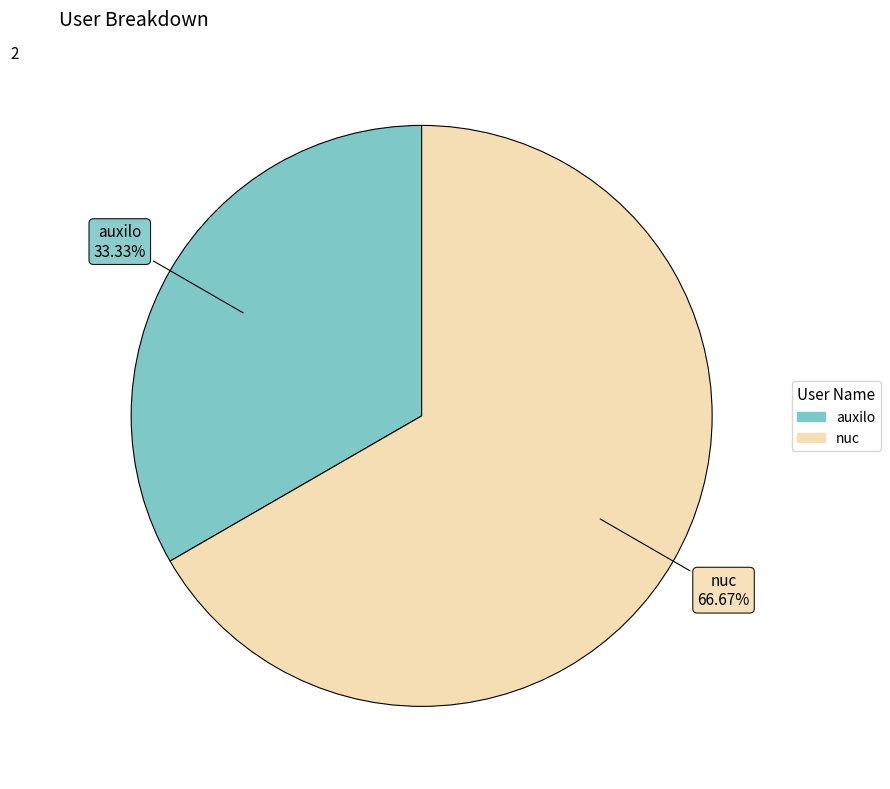

To the nearest percent, what portion does auxilo represent?

33%